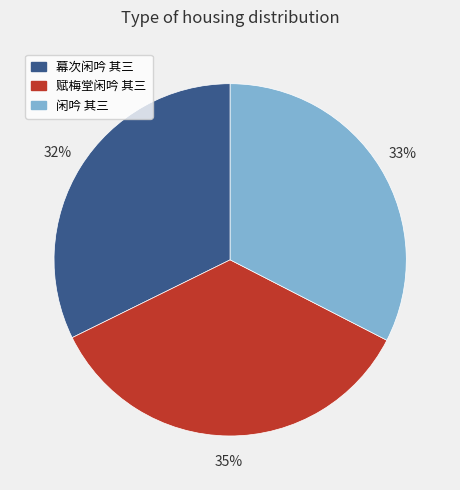

What is the ratio of the value at 幕次闲吟 其三 to the value at 闲吟 其三?

1.0